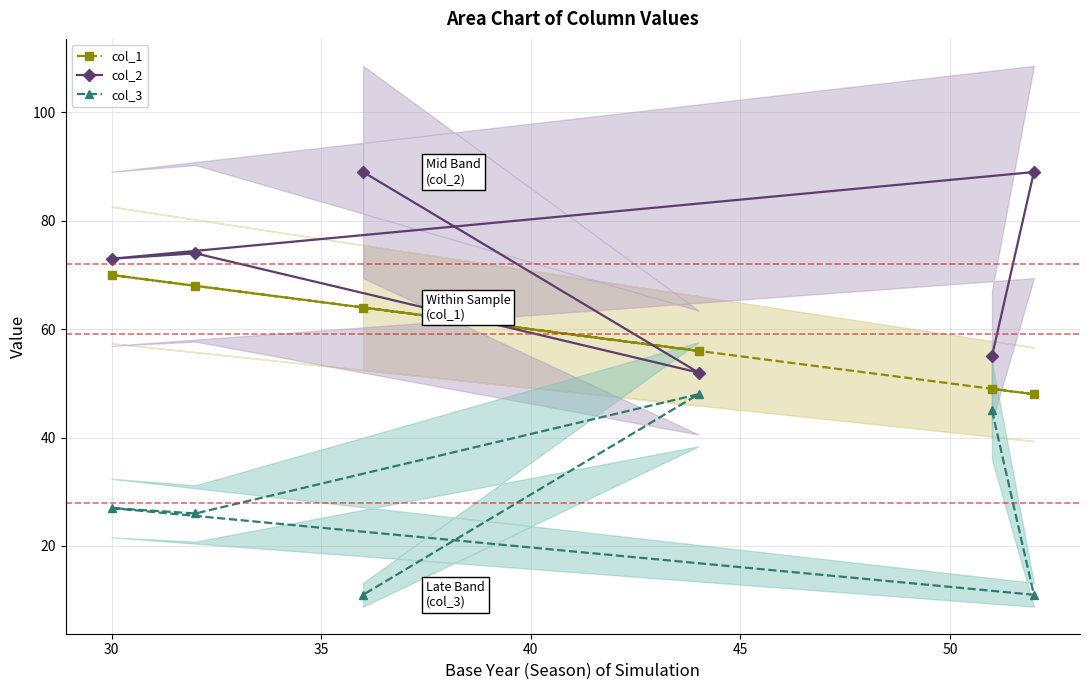

How many interior local peaks does the col_3 series have?

2